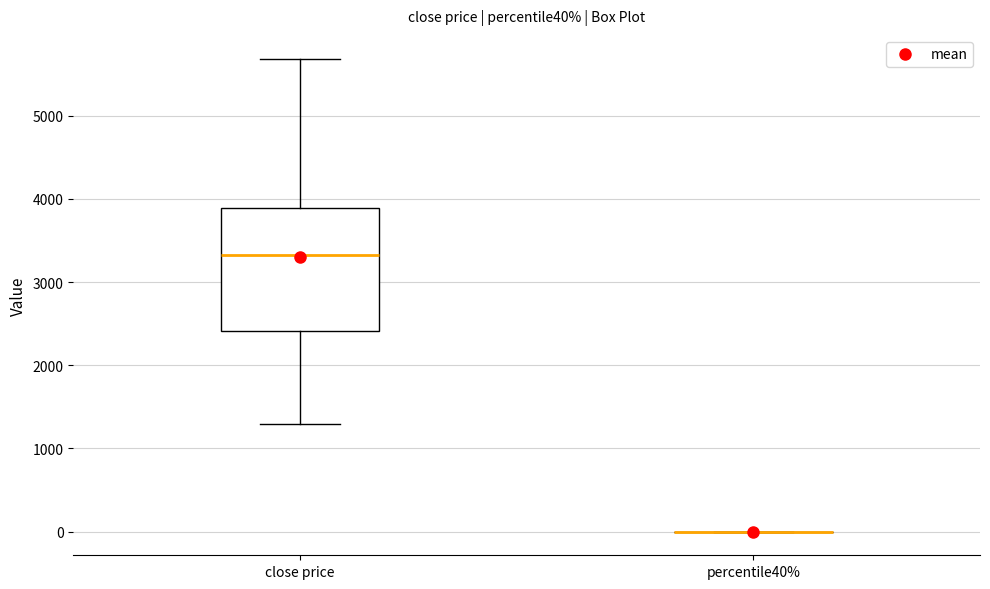

Reading left to right, transcribe this box plot: for each box, give where its median line is, the range the box spans, and where its two whiskers end, as read against the y-axis. The values are not printed on the chart, so give them approximately, as read against the axis.

close price: median 3300, box 2400 to 3900, whiskers 1300 to 5700
percentile40%: box collapsed to a line at 0, whiskers 0 to 0